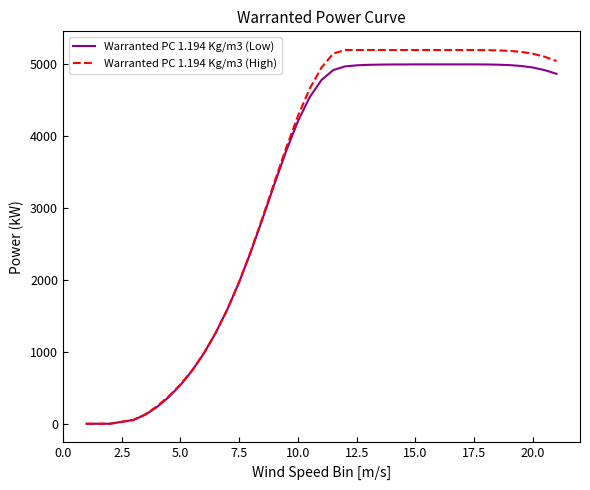

Which series has the widest spread of values?

Warranted PC 1.194 Kg/m3 (High)